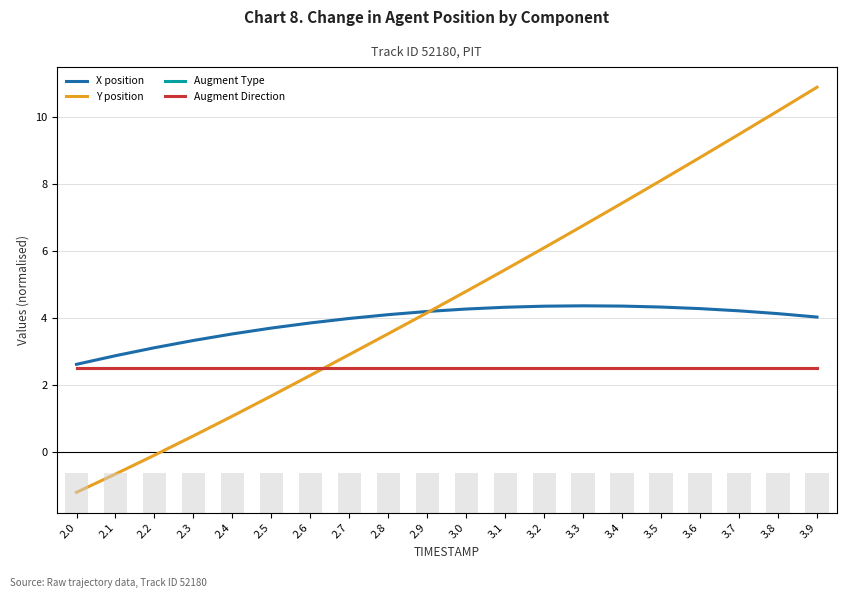

The value of REF_xmin (bars) at 3.5 is 0.3. True or false?

False